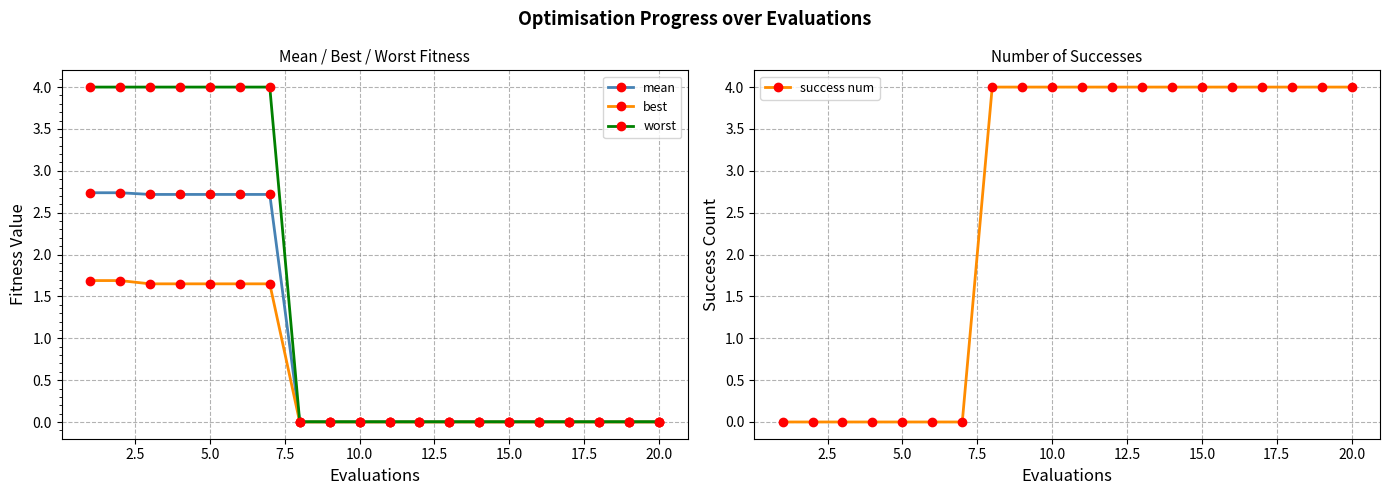

What are all the series names shown in the legend?

mean, best, worst, success num